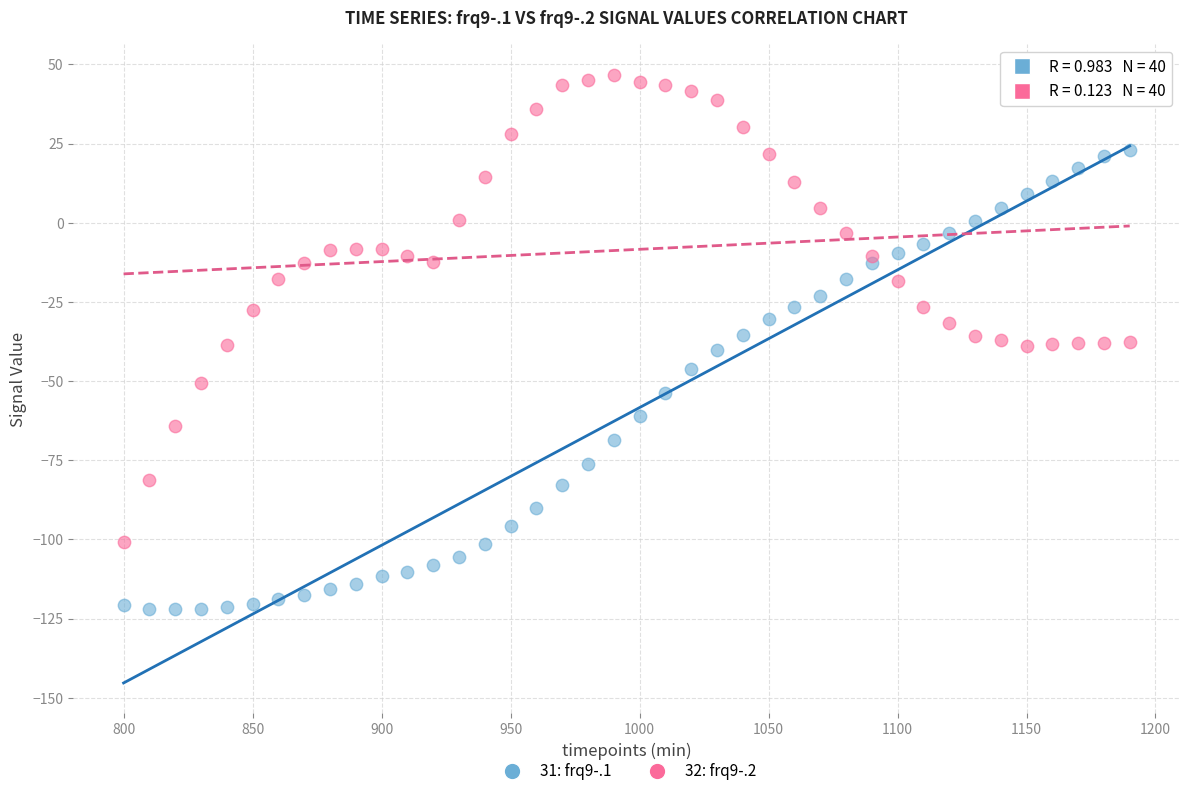

Which series contains the highest Y value?

32: frq9-.2